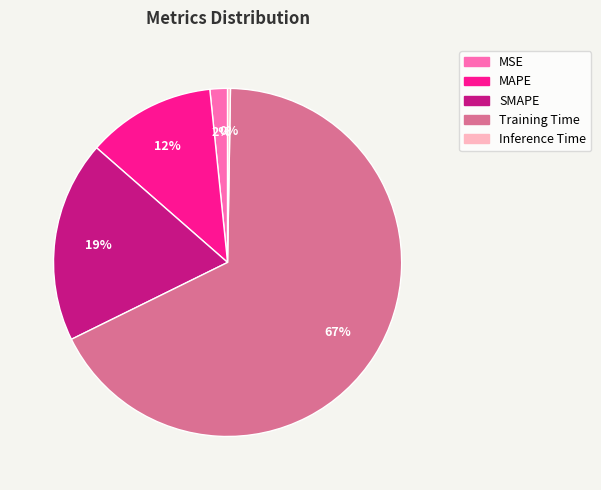

What is the majority slice?

Training Time